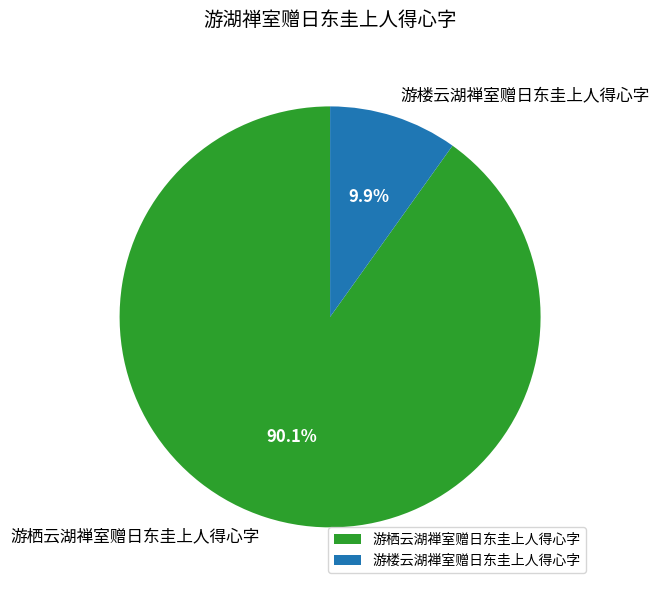

How many slices are in this pie chart?

2